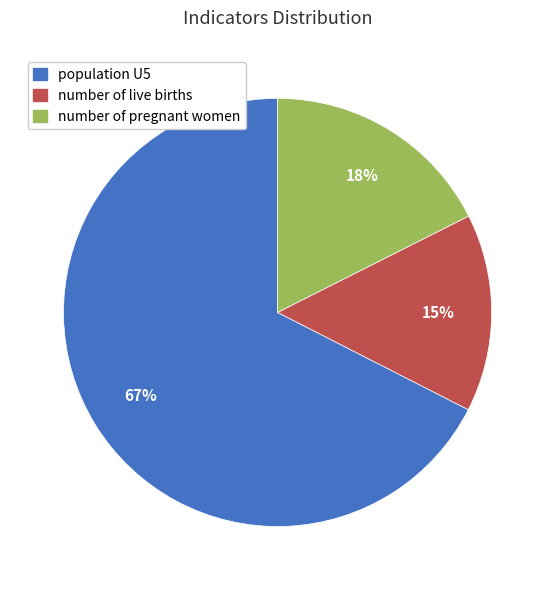

To the nearest percent, what percentage of the pie is number of pregnant women?

18%